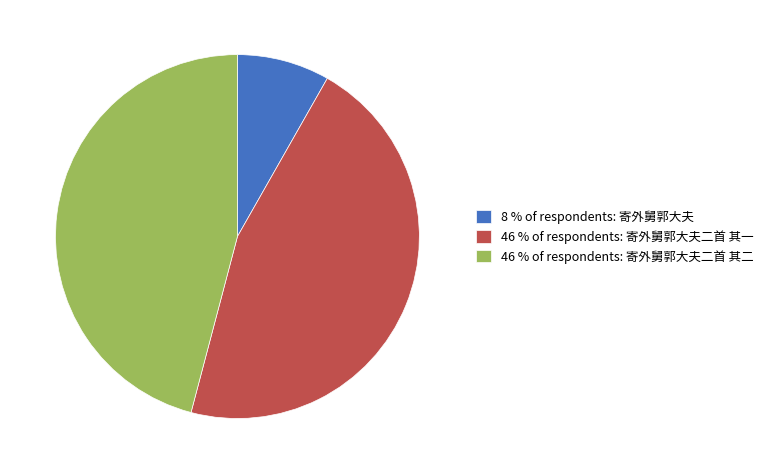

Which slice is the smallest?

8 % of respondents: 寄外舅郭大夫